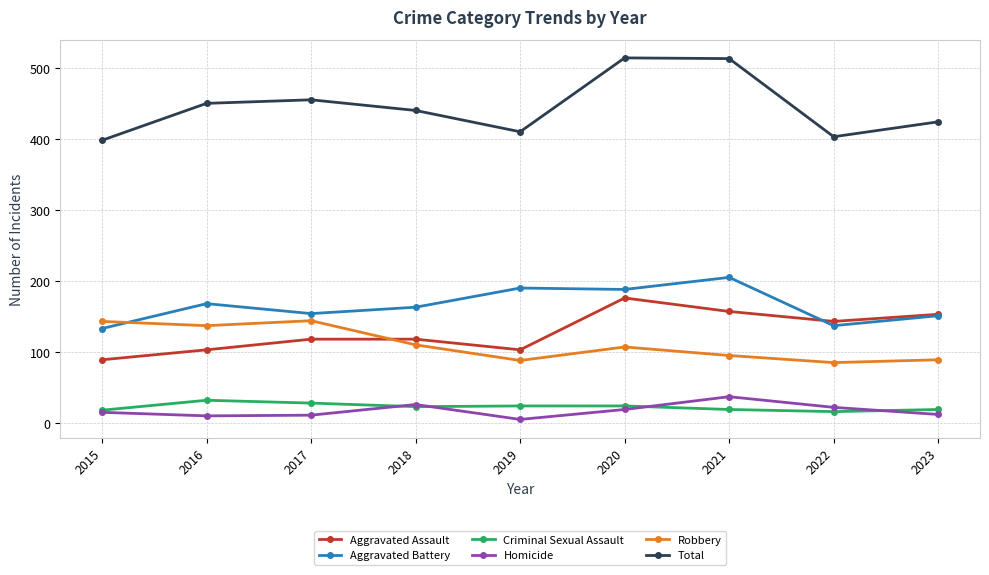

Between 2021 and 2022, which series saw the biggest shift?

Total